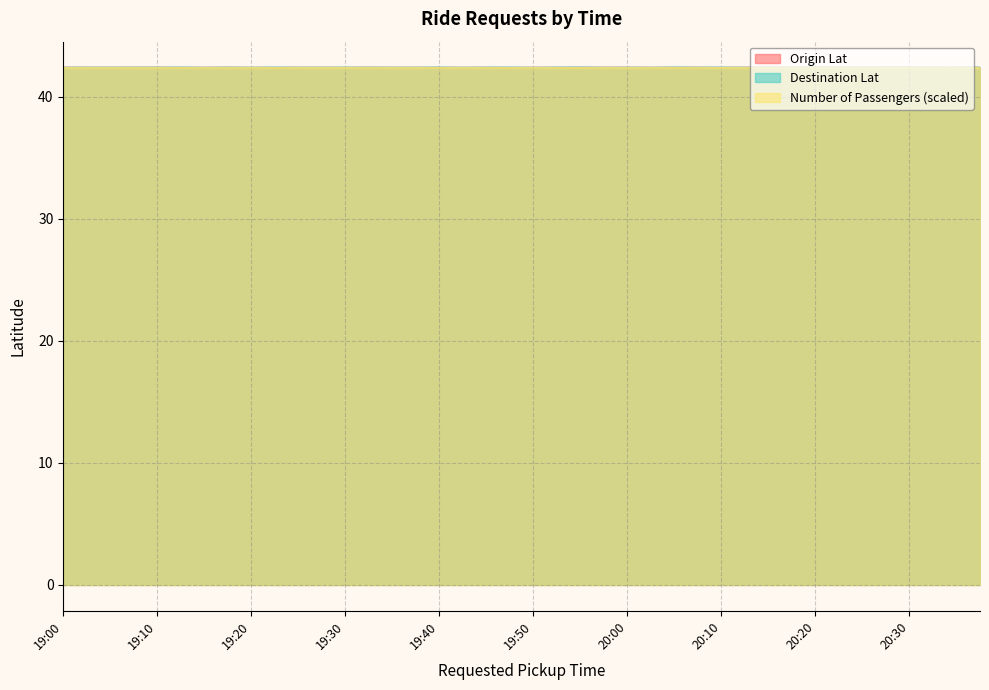

In Origin Lat, how many points are lower than both neighbors (excluding endpoints)?

14